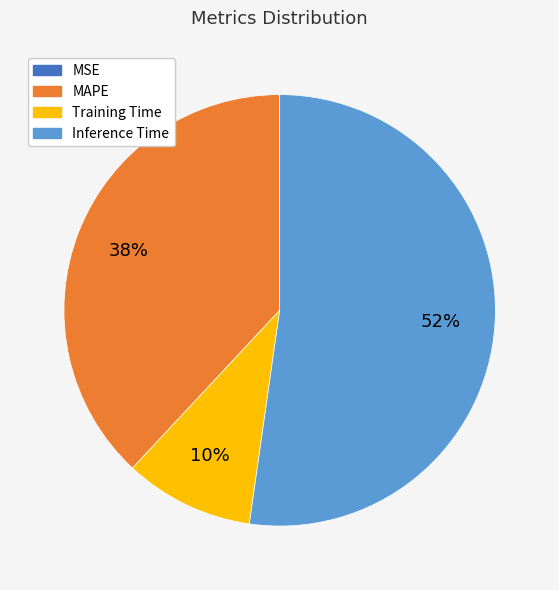

To the nearest percent, what is the average slice percentage?

25%